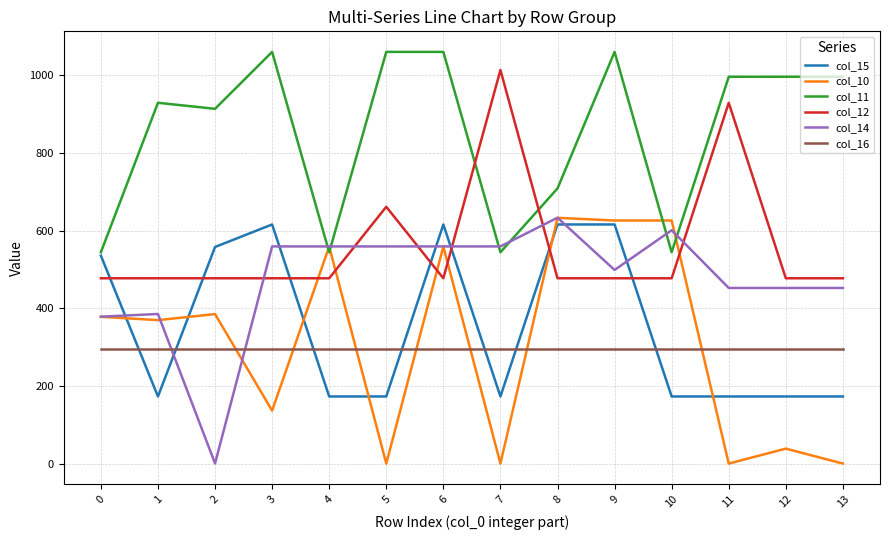

What is the lowest value of the col_16 series?

294.5